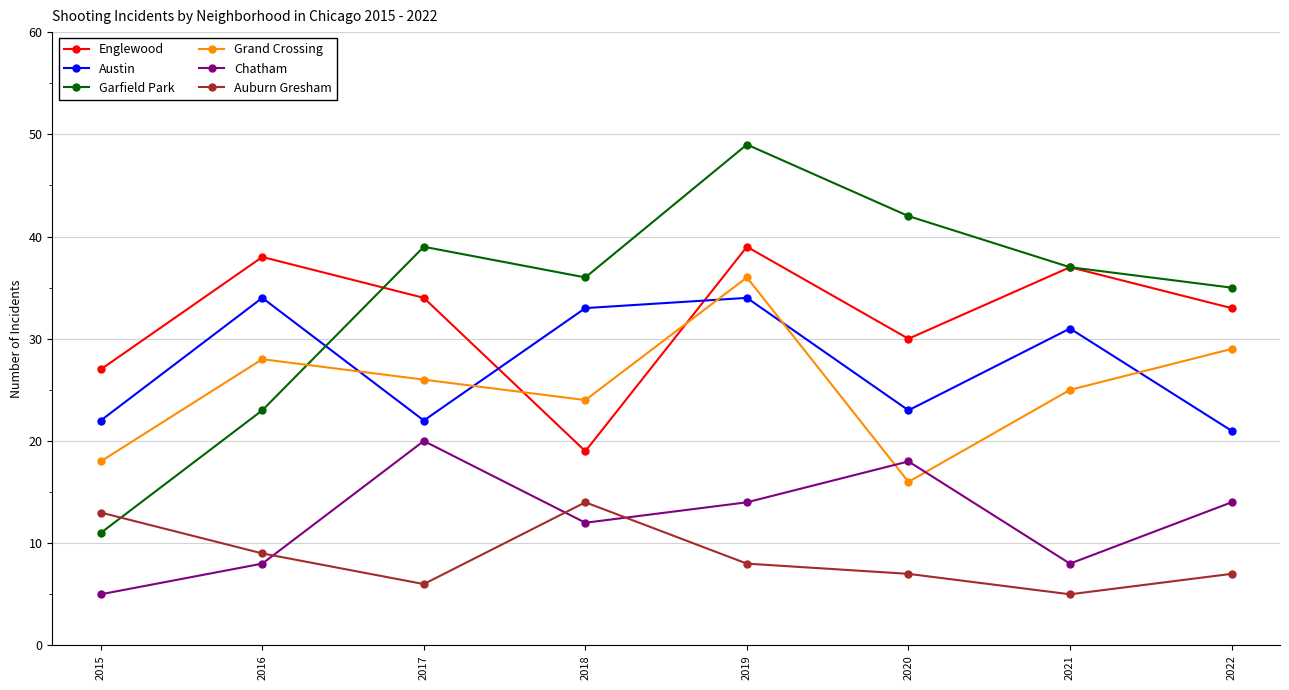

What are all the series names shown in the legend?

Englewood, Austin, Garfield Park, Grand Crossing, Chatham, Auburn Gresham